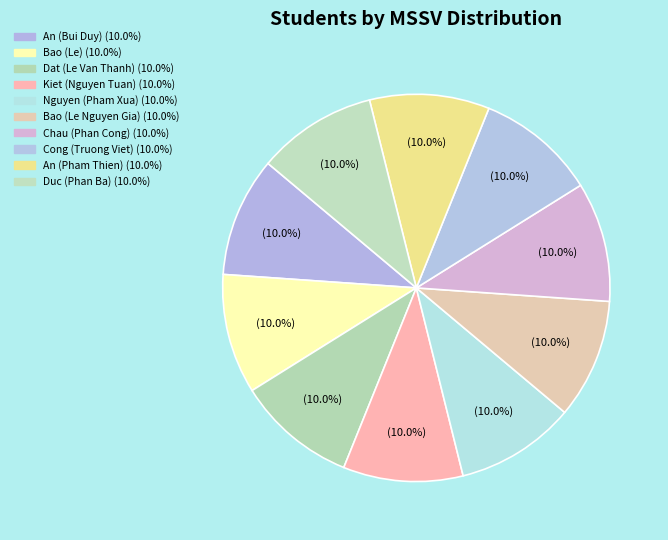

Do An (Pham Thien) and Nguyen (Pham Xua) together represent more than half of the pie?

No